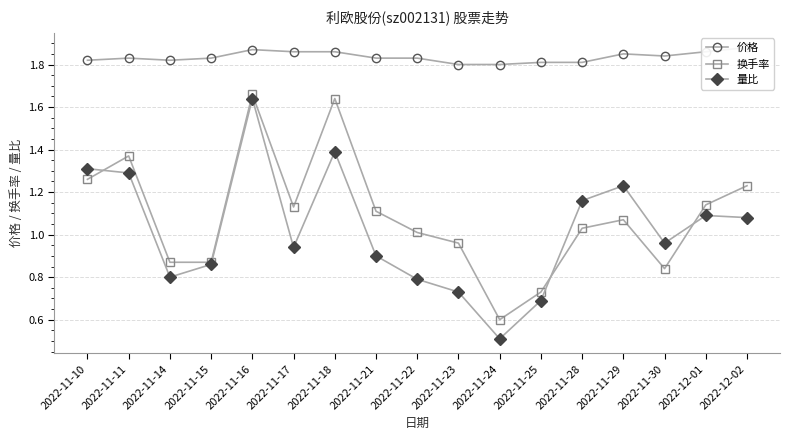

Reading left to right, extract all data points from this chart.

价格: 2022-11-10=1.8	2022-11-11=1.8	2022-11-14=1.8	2022-11-15=1.8	2022-11-16=1.9	2022-11-17=1.9	2022-11-18=1.9	2022-11-21=1.8	2022-11-22=1.8	2022-11-23=1.8	2022-11-24=1.8	2022-11-25=1.8	2022-11-28=1.8	2022-11-29=1.9	2022-11-30=1.8	2022-12-01=1.9	2022-12-02=1.9
换手率: 2022-11-10=1.3	2022-11-11=1.4	2022-11-14=0.9	2022-11-15=0.9	2022-11-16=1.7	2022-11-17=1.1	2022-11-18=1.6	2022-11-21=1.1	2022-11-22=1.0	2022-11-23=1.0	2022-11-24=0.6	2022-11-25=0.7	2022-11-28=1.0	2022-11-29=1.1	2022-11-30=0.8	2022-12-01=1.1	2022-12-02=1.2
量比: 2022-11-10=1.3	2022-11-11=1.3	2022-11-14=0.8	2022-11-15=0.9	2022-11-16=1.6	2022-11-17=0.9	2022-11-18=1.4	2022-11-21=0.9	2022-11-22=0.8	2022-11-23=0.7	2022-11-24=0.5	2022-11-25=0.7	2022-11-28=1.2	2022-11-29=1.2	2022-11-30=1.0	2022-12-01=1.1	2022-12-02=1.1